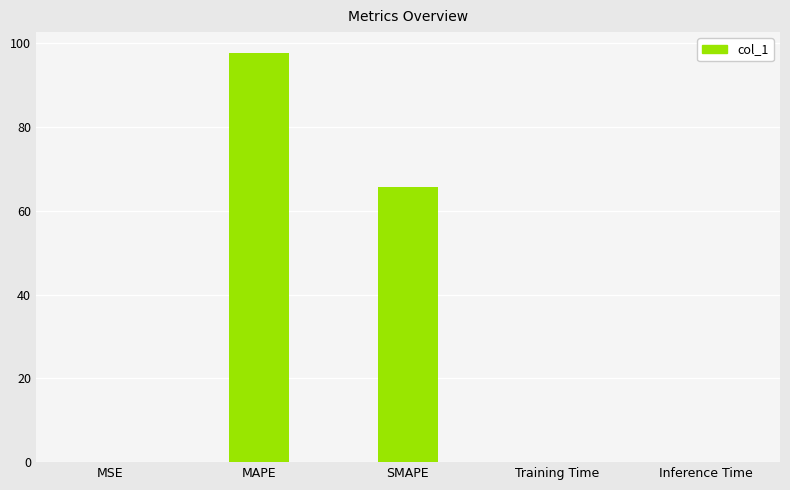

What is the ratio of the value at SMAPE to the value at MAPE?

0.7